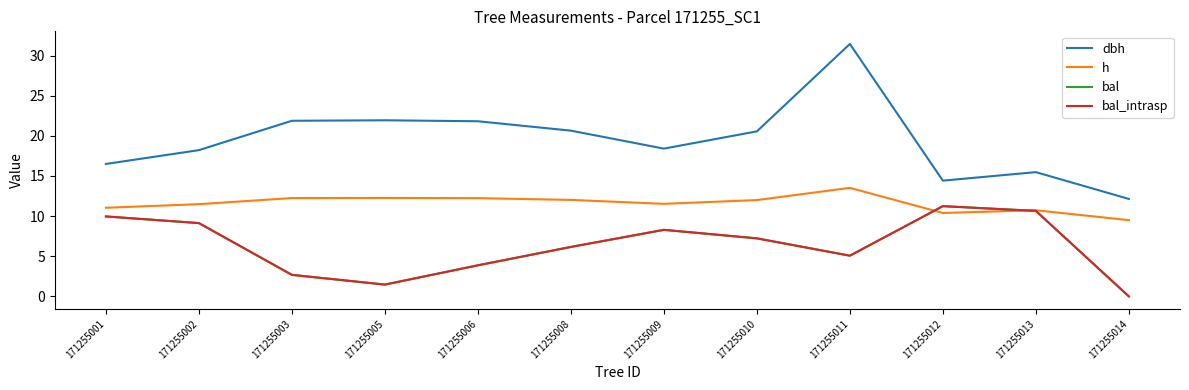

Is this an area chart (filled region under the line)?

No